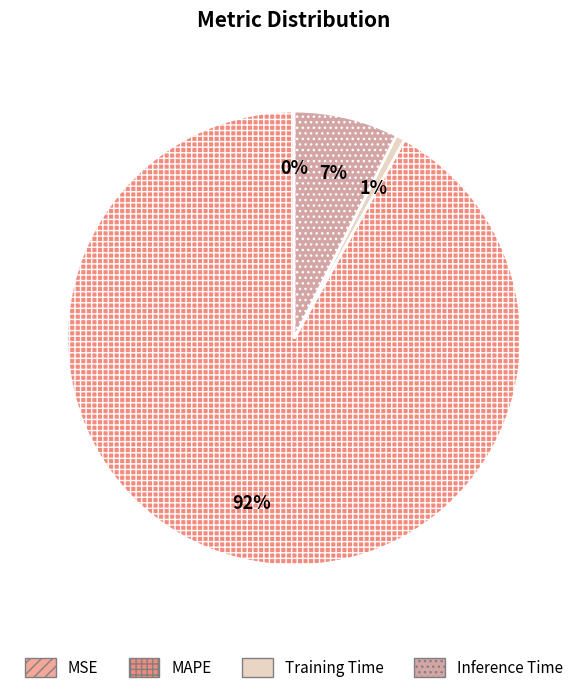

Rank the categories by value from highest to lowest.

MAPE, Inference Time, Training Time, MSE